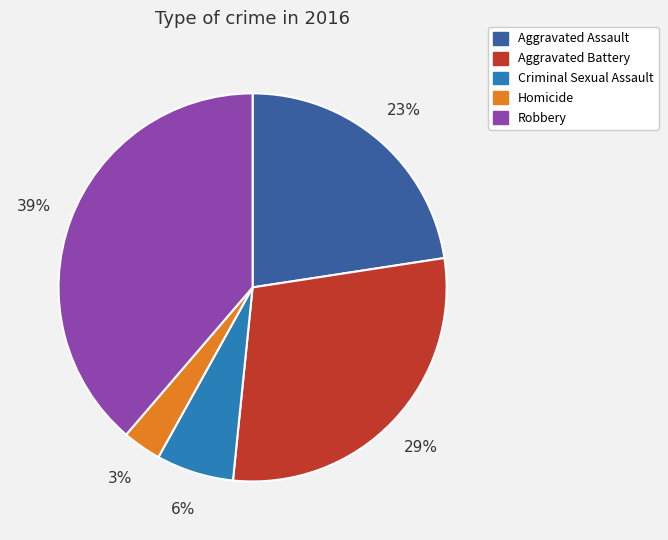

Which category has the biggest portion of the pie?

Robbery